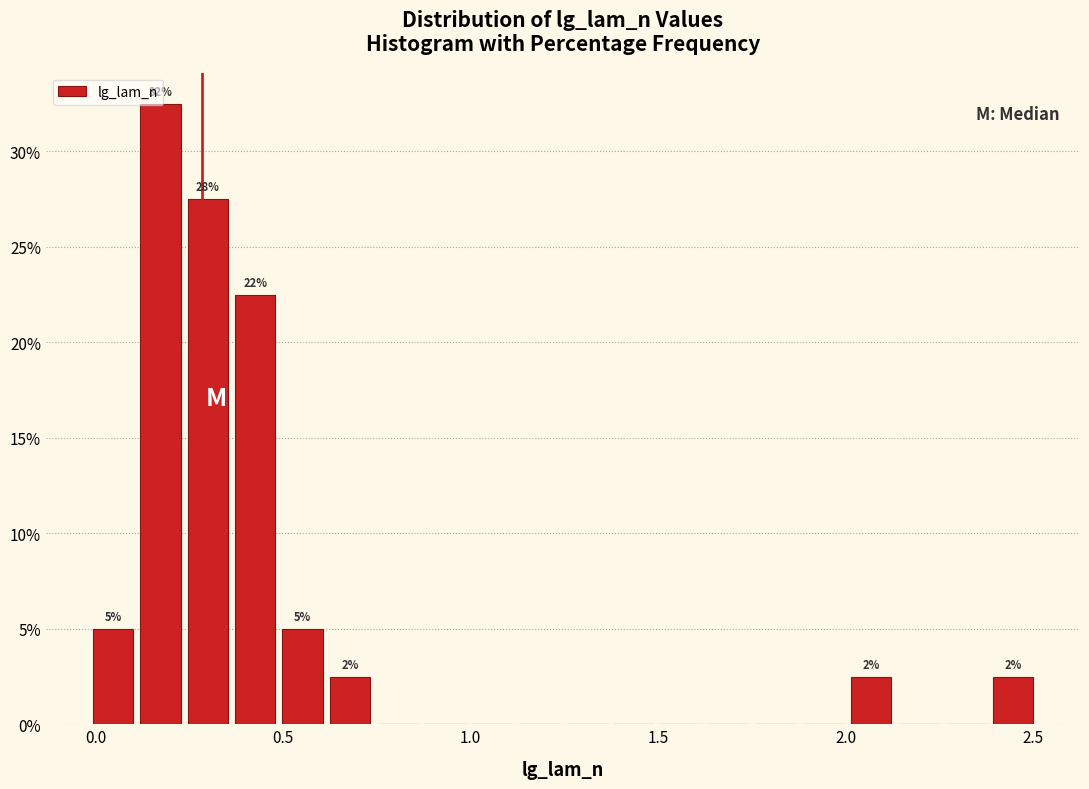

Around what value on the x-axis is the tallest bar? Give the approximate position of its centre, as read against the axis.

0.15